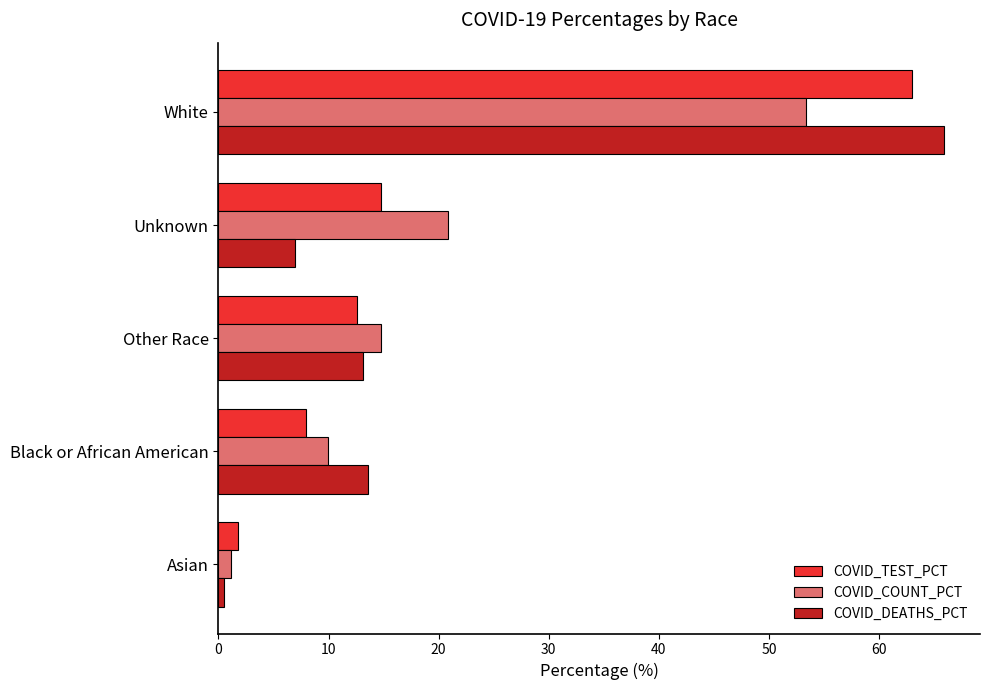

Where is COVID_TEST_PCT nearest to the value 32?

Unknown